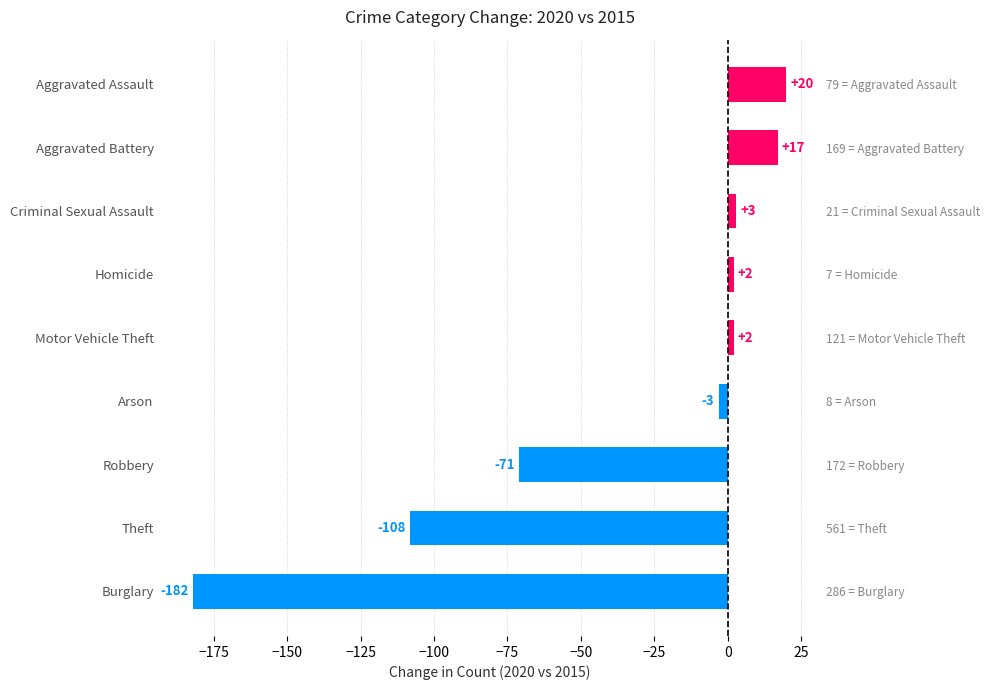

Between Motor Vehicle Theft and Arson, which is larger?

Motor Vehicle Theft